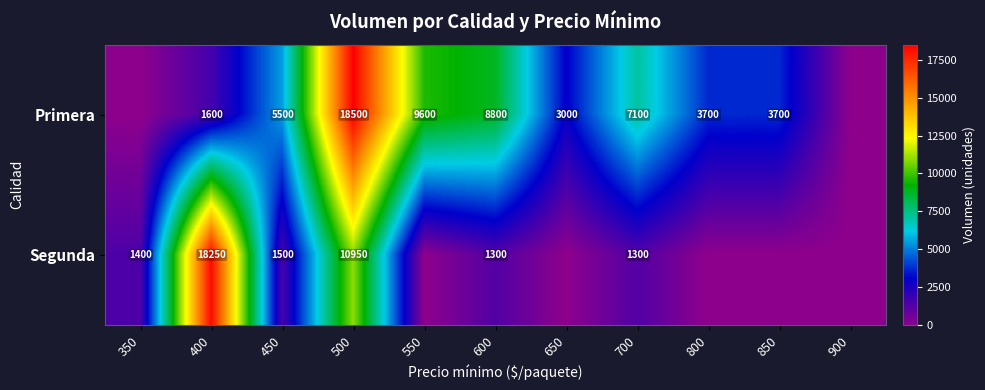

What is the difference between the highest and lowest values at 600?

7500